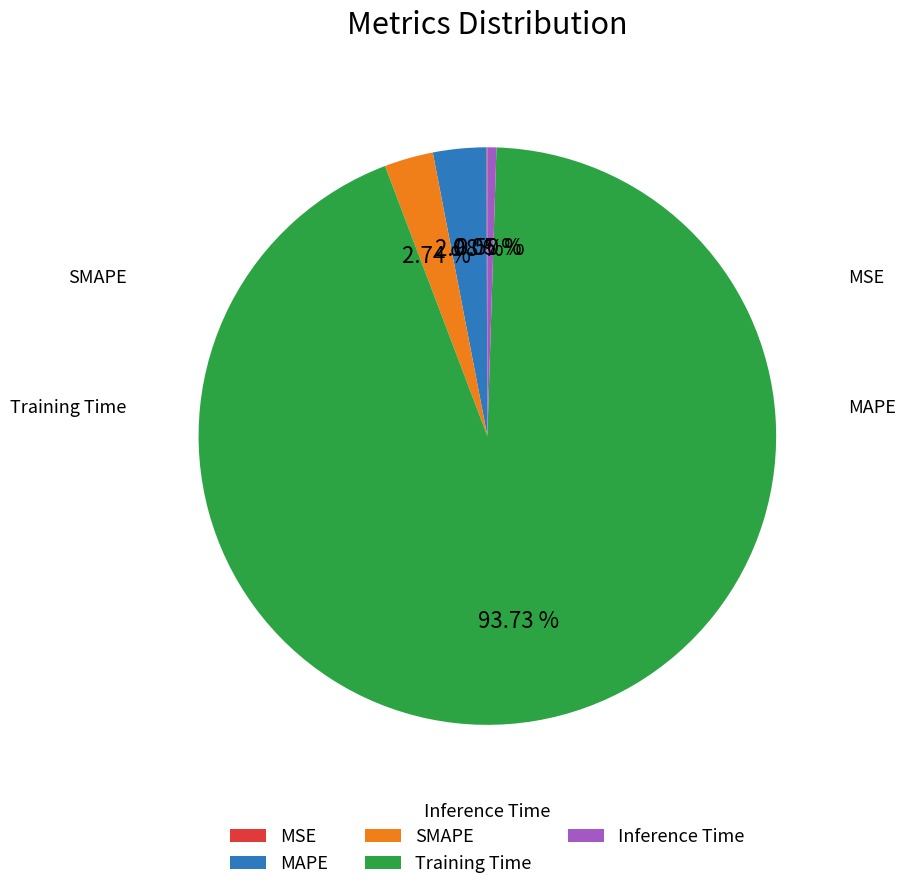

Is there any slice that represents more than half of the pie?

Yes